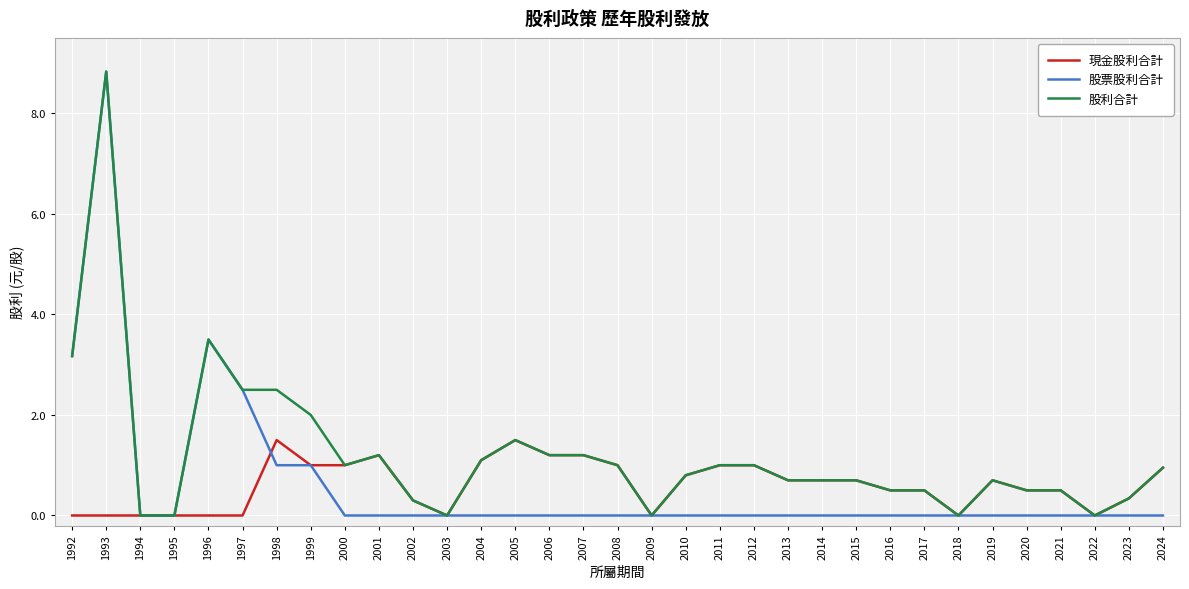

Which category has the highest value across all series?

1993